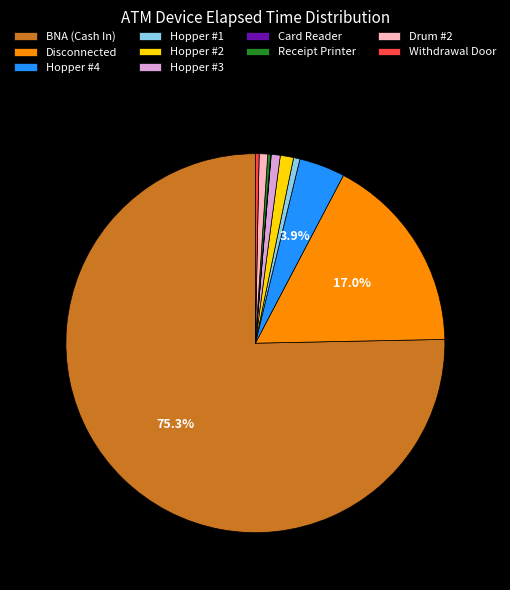

True or false: Disconnected accounts for 17% of the total.

True